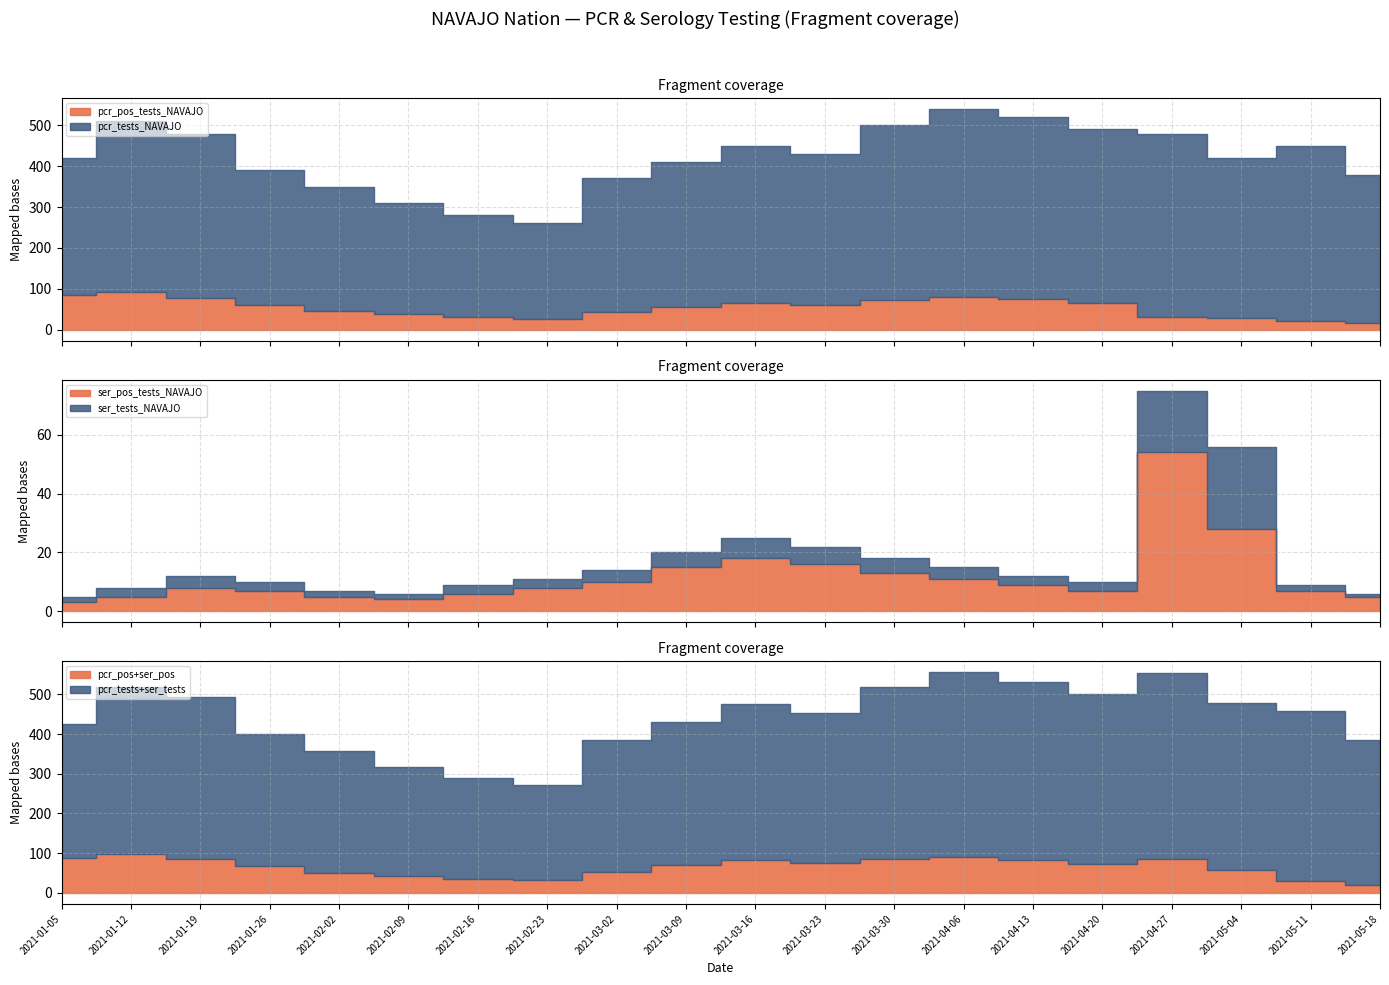

True or false: ser_positivity_NAVAJO and pcr_positivity_NAVAJO intersect in this chart.

False